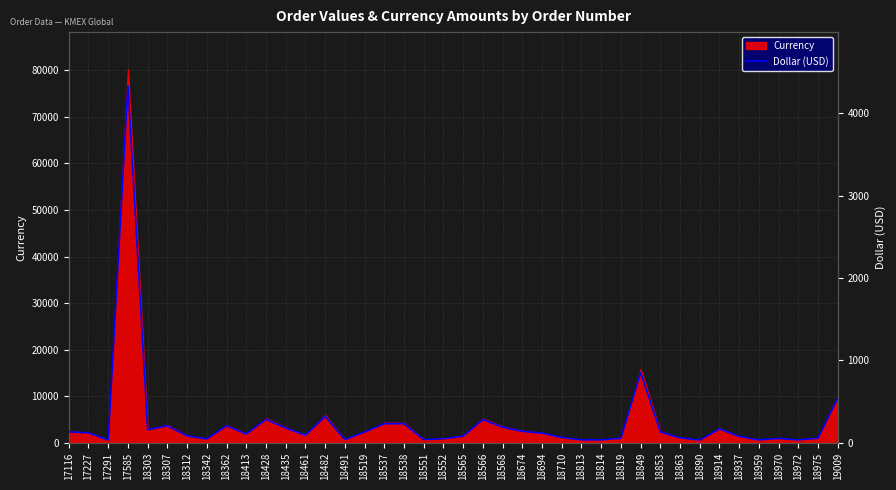

The Currency series shows 2443 at 17116. True or false?

True